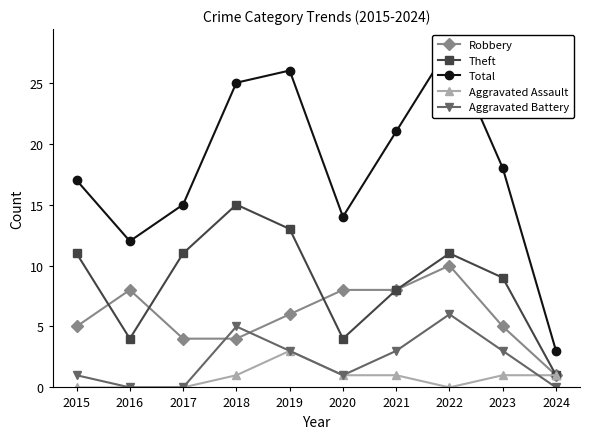

What are all the series names shown in the legend?

Robbery, Theft, Total, Aggravated Assault, Aggravated Battery